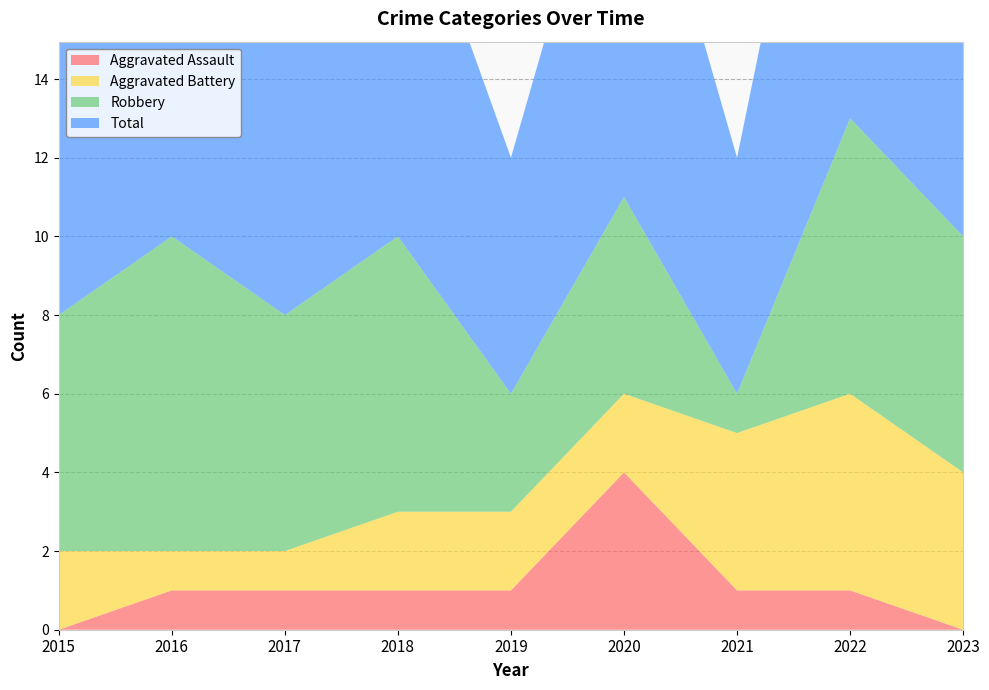

Reading left to right, transcribe all the data shown in this chart.

Aggravated Assault: 2015=0	2016=1	2017=1	2018=1	2019=1	2020=4	2021=1	2022=1	2023=0
Aggravated Battery: 2015=2	2016=1	2017=1	2018=2	2019=2	2020=2	2021=4	2022=5	2023=4
Robbery: 2015=6	2016=8	2017=6	2018=7	2019=3	2020=5	2021=1	2022=7	2023=6
Total: 2015=8	2016=10	2017=8	2018=10	2019=6	2020=11	2021=6	2022=13	2023=10